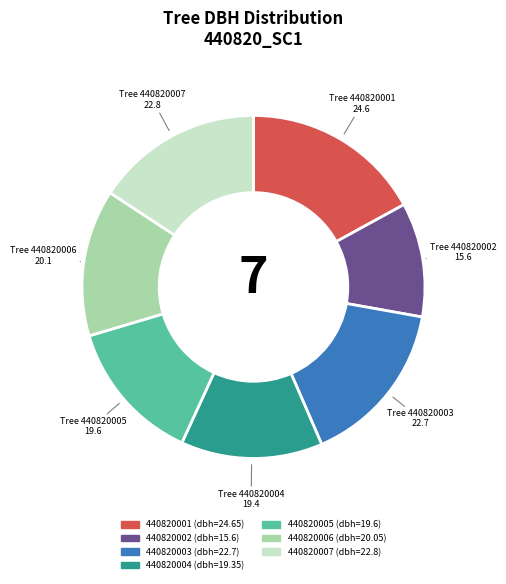

What is the ratio of the value at 440820005 to the value at 440820006?

1.0